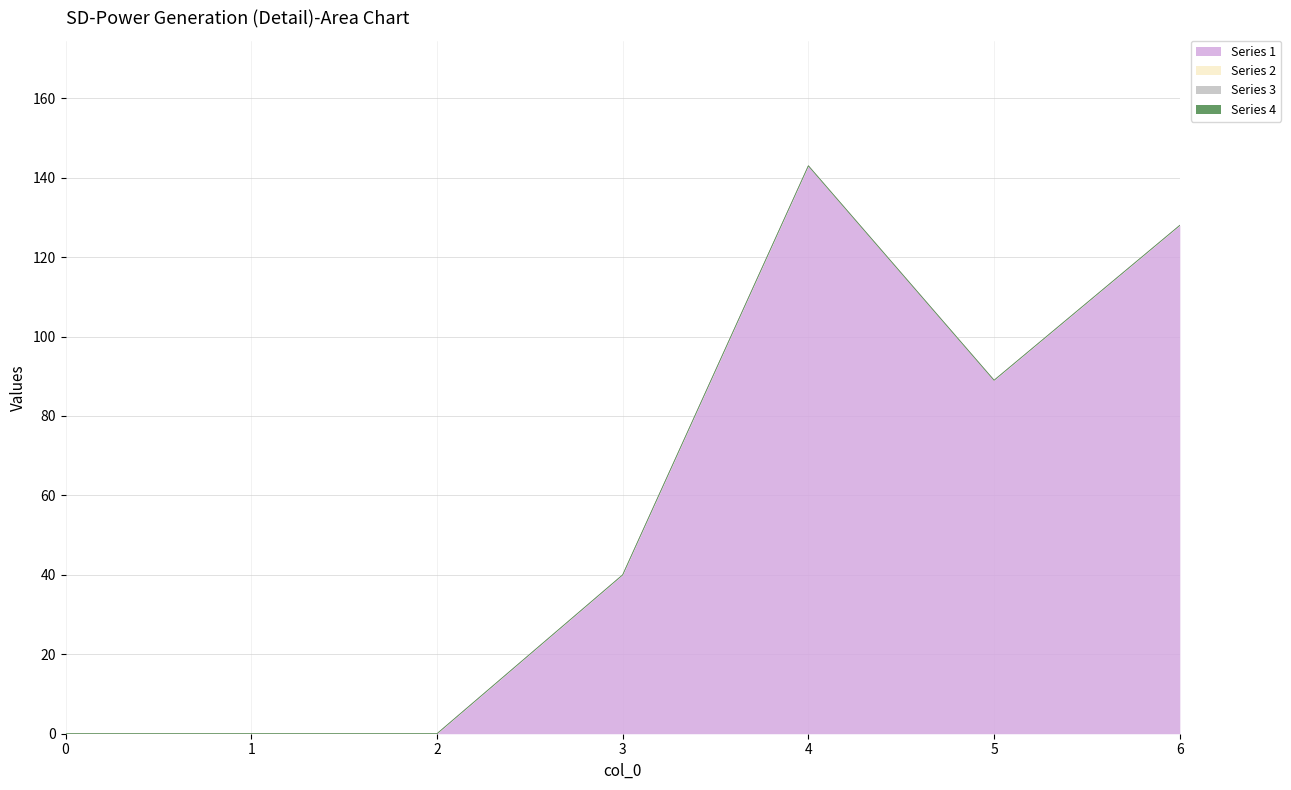

At how many categories does at least one series exceed 84?

3